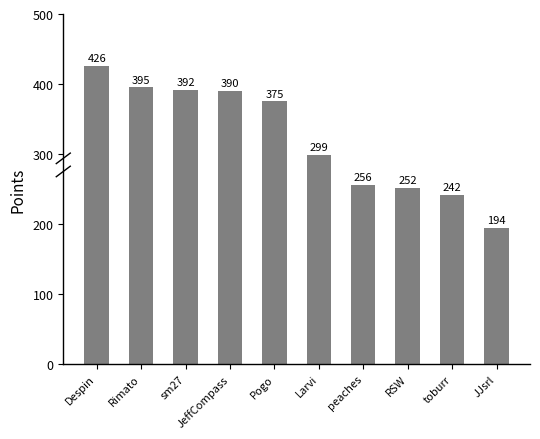

What is the label of the 1st bar from the left?

Despin